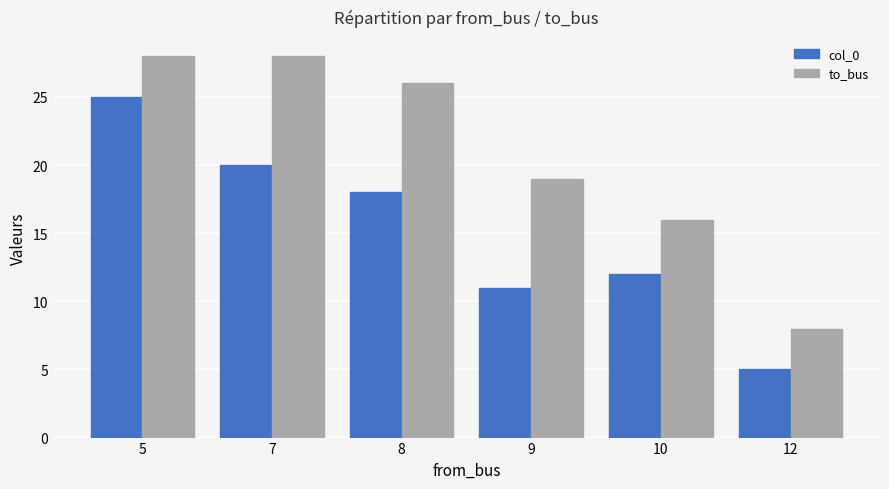

How many to_bus values are between 16 and 28?

5